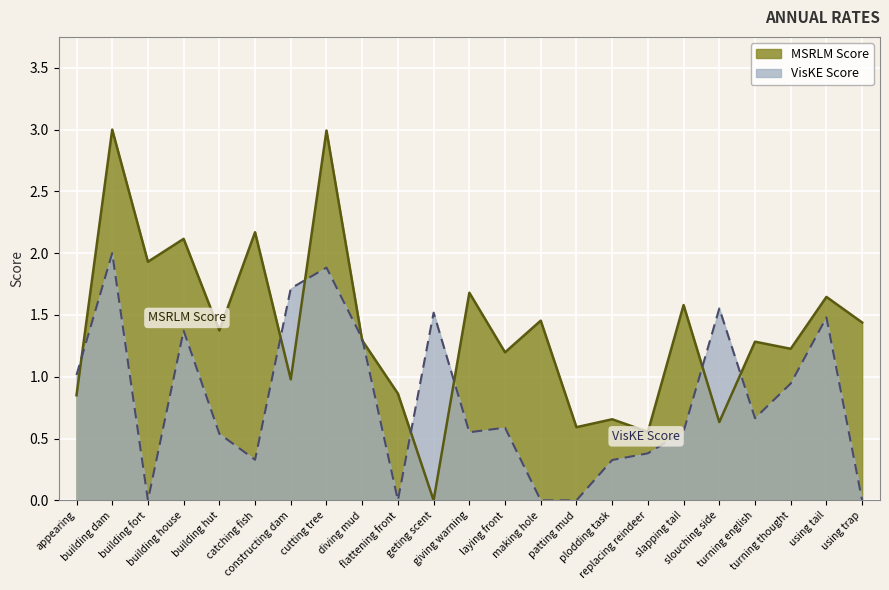

Rank the series by their average value, from highest to lowest.

MSRLM Score, VisKE Score